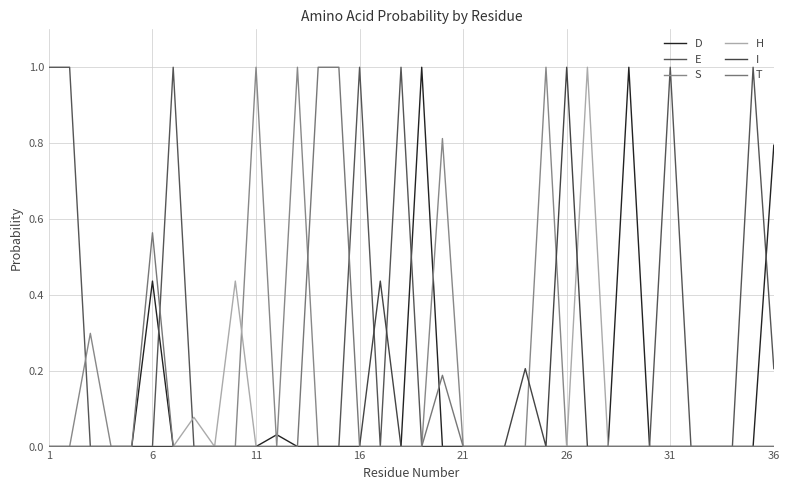

In S, how many points are lower than both neighbors (excluding endpoints)?

1